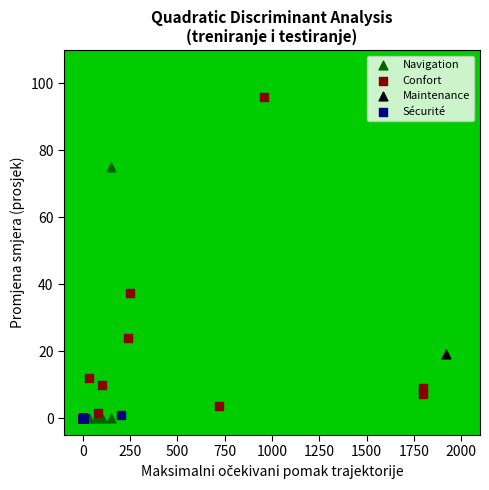

Which series has the largest Y range (max minus min)?

Confort